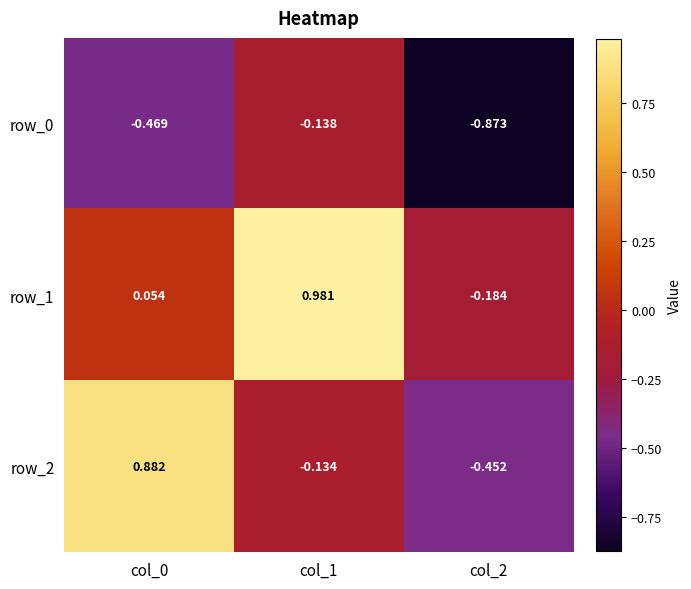

At how many categories does at least one series exceed 0?

2